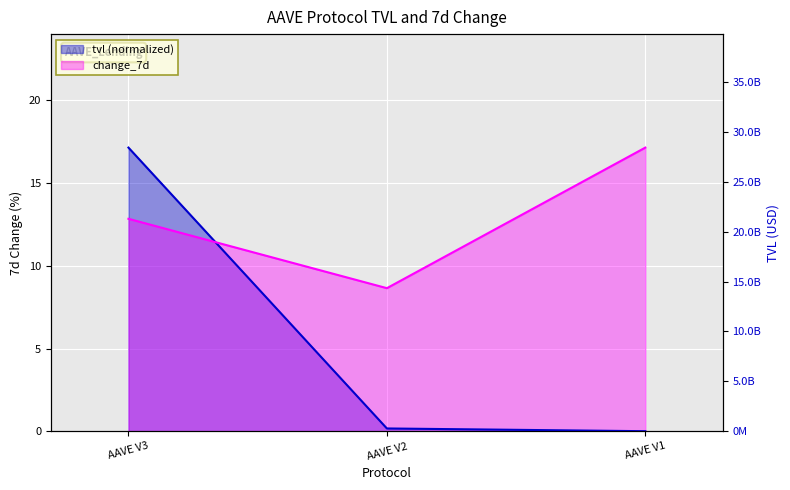

Which series has the largest total across all categories?

change_7d